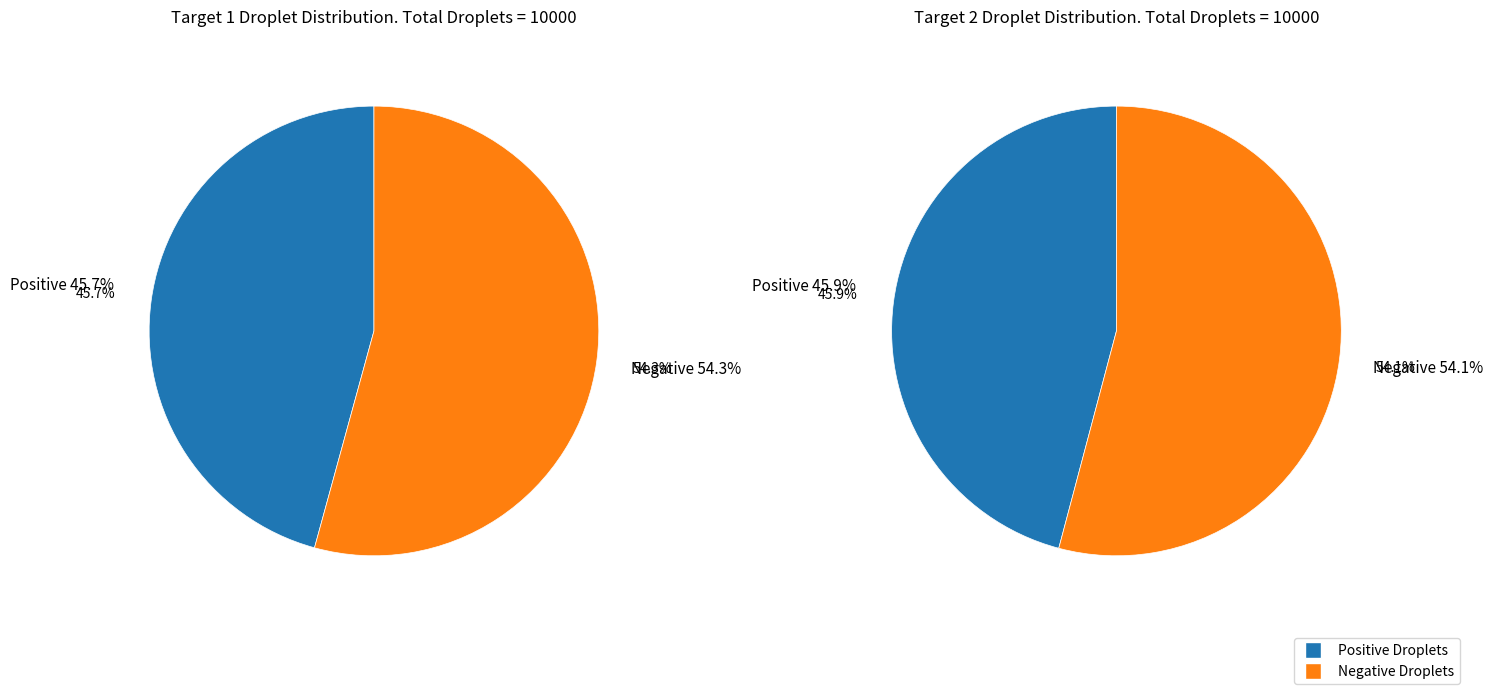

Which has a higher value, Positive Droplets or Negative Droplets?

Negative Droplets